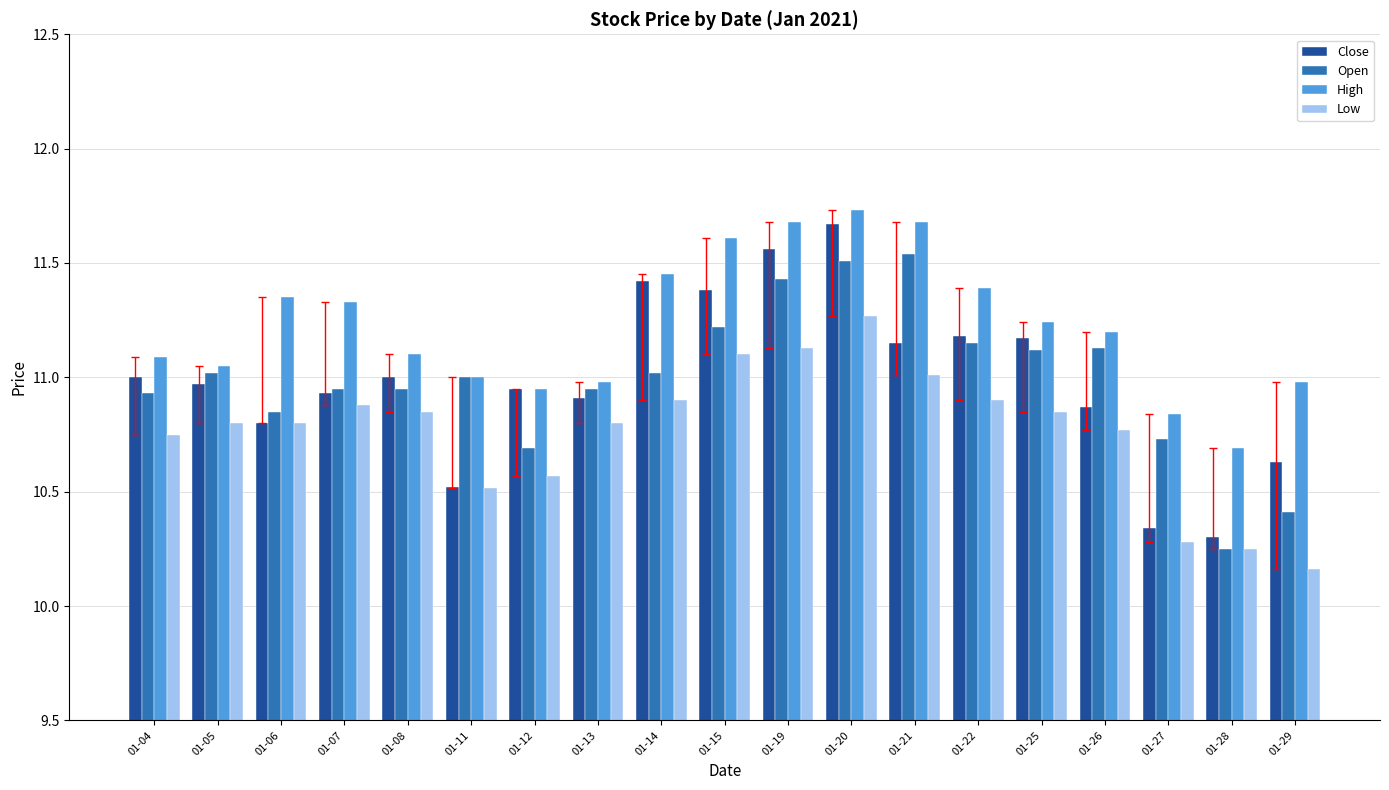

What is the average value of the Open series?

11.0